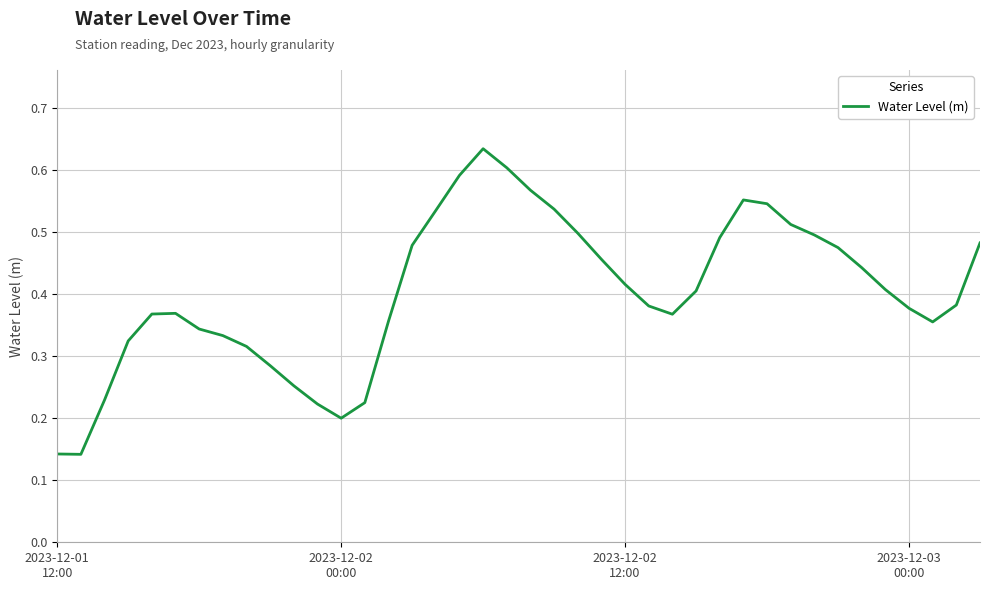

How many lines are shown in the chart?

1